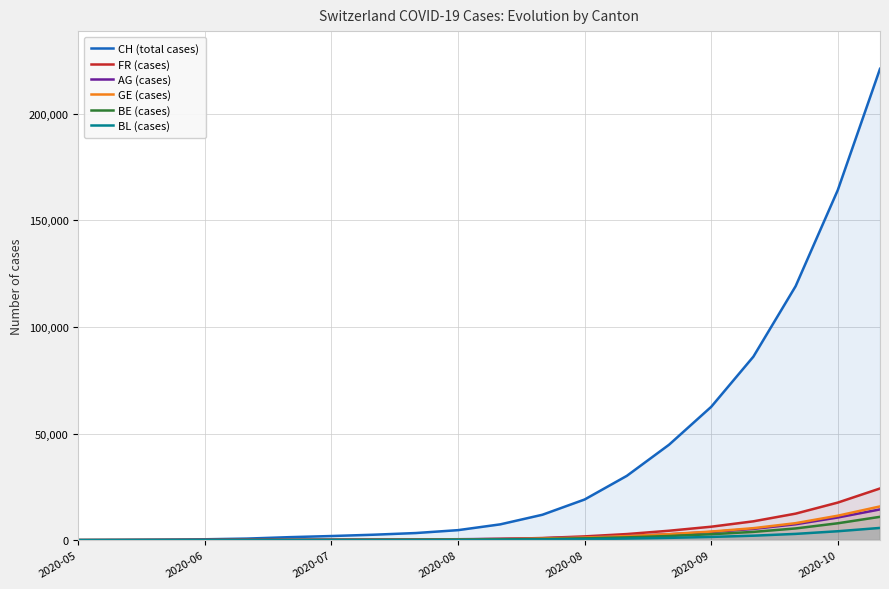

True or false: FR (cases) has more than 0 interior local peaks.

False